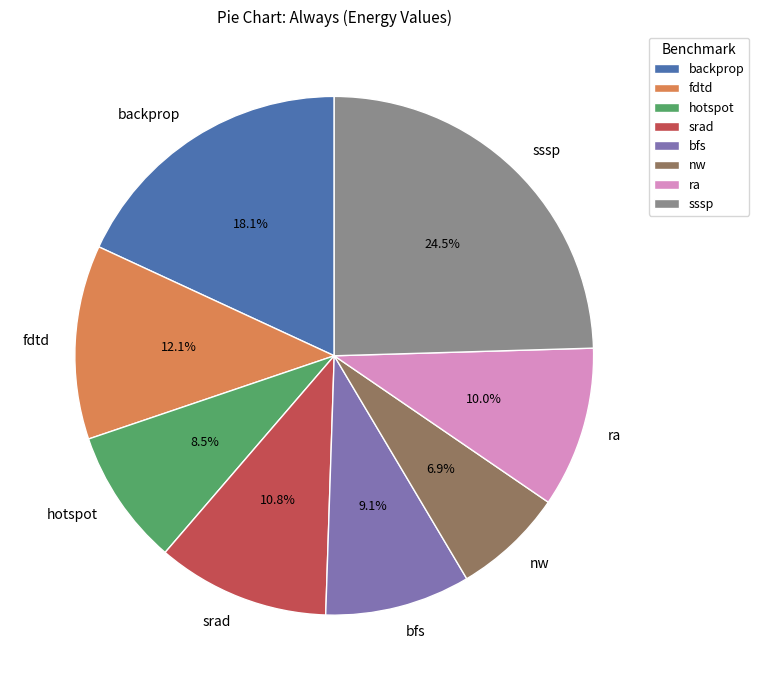

Rank the categories by value from lowest to highest.

nw, hotspot, bfs, ra, srad, fdtd, backprop, sssp